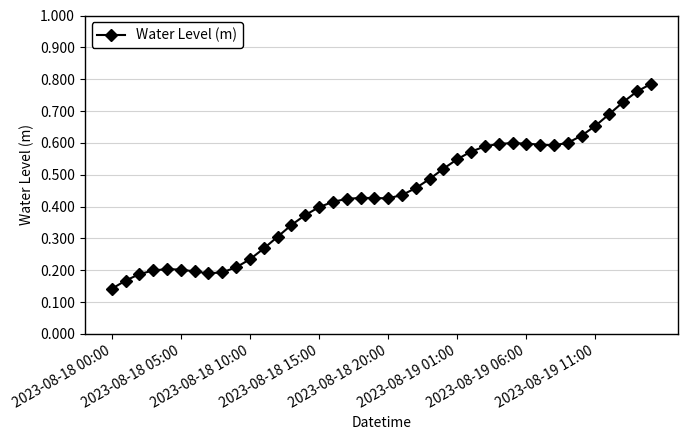

What is the sum of all values?

17.4